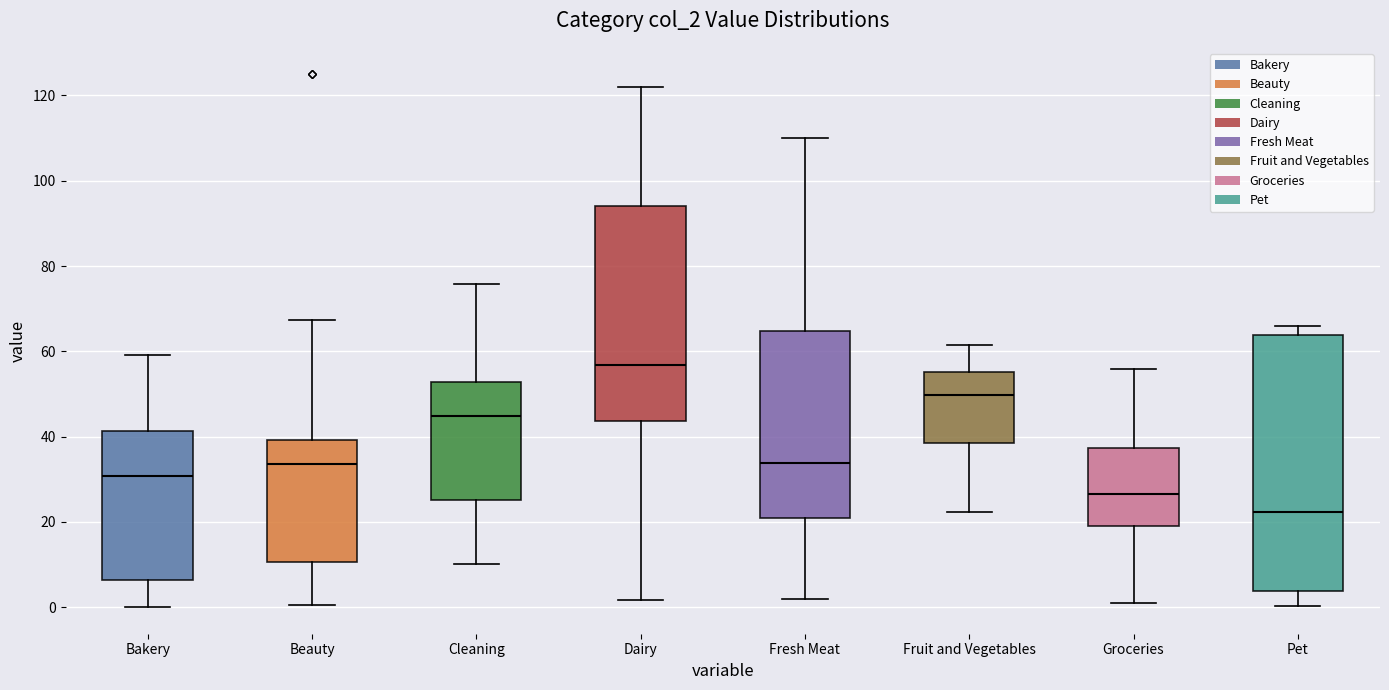

Which box has the lowest median line?

Pet